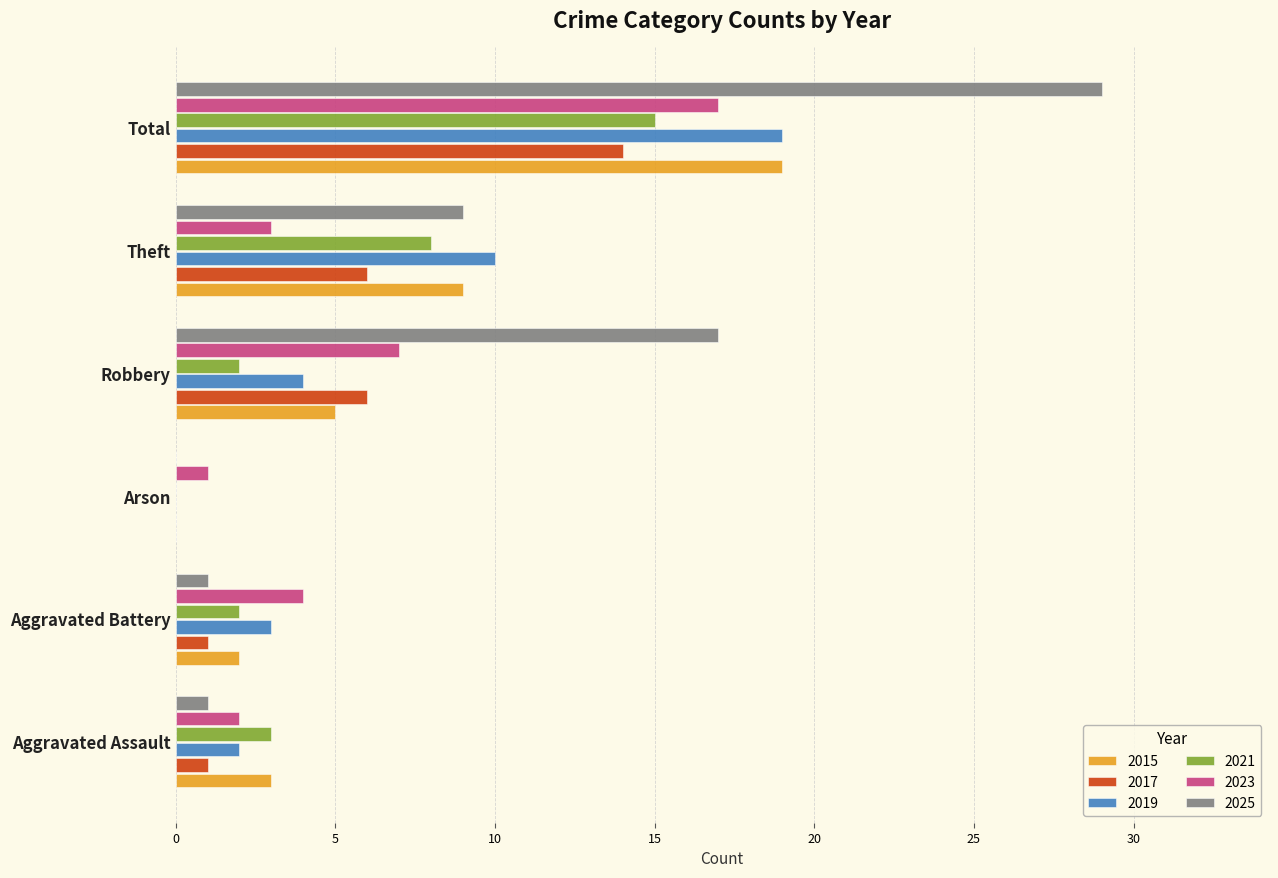

What is the sum of all 2015 values?

38